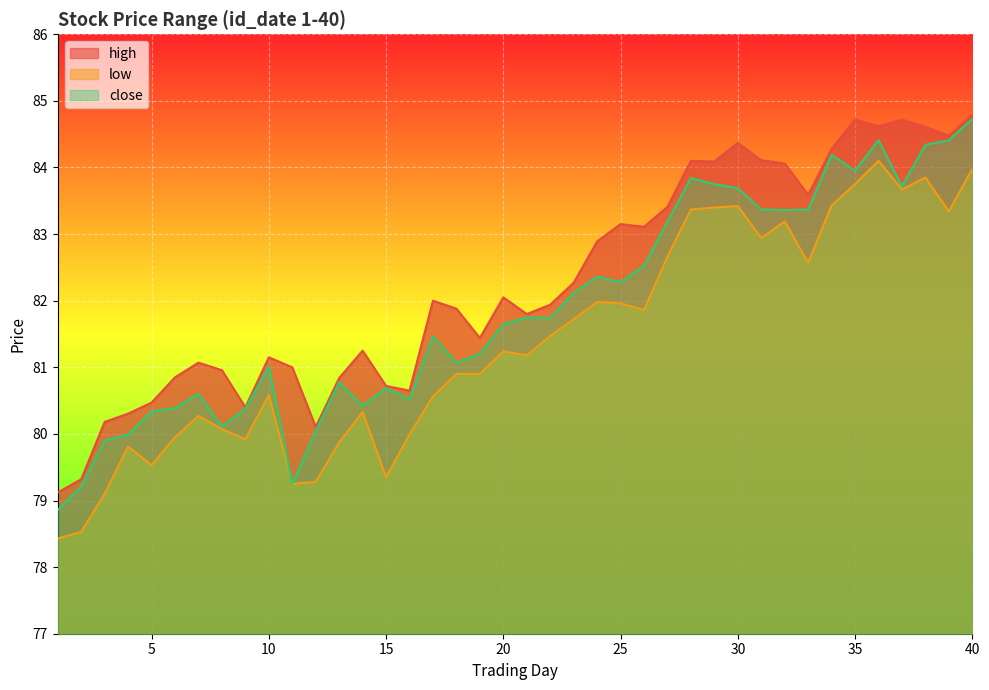

True or false: high and low cross at least once.

False